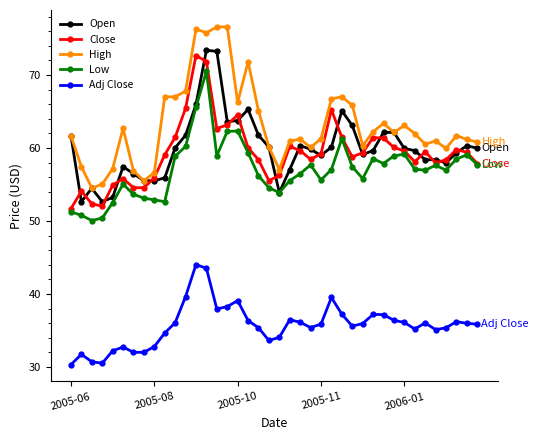

At how many categories does at least one series exceed 42?

40